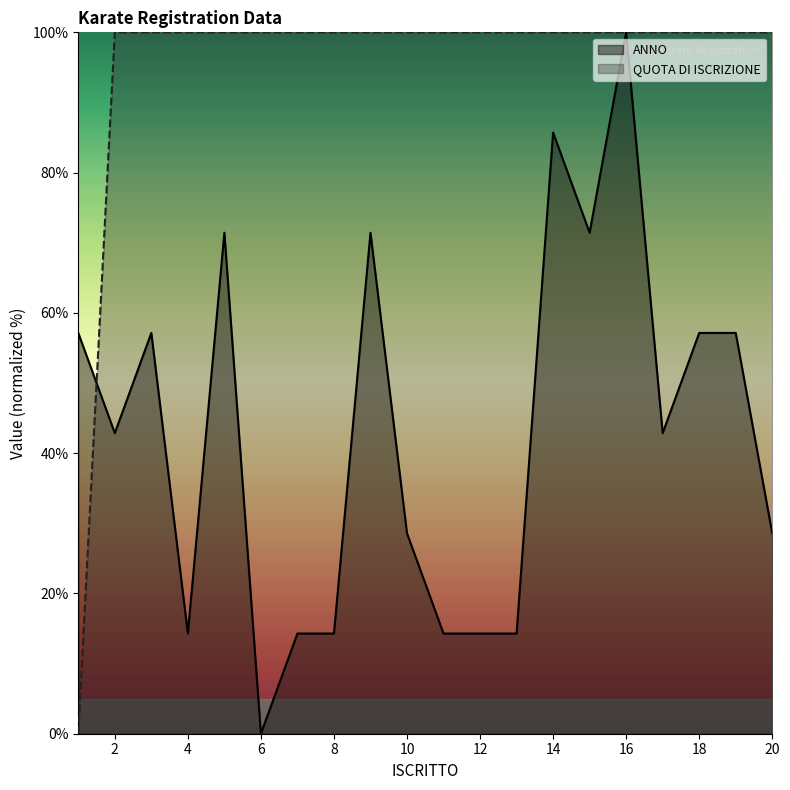

Is the value of QUOTA DI ISCRIZIONE at 19 greater than the value of ANNO at 2?

Yes